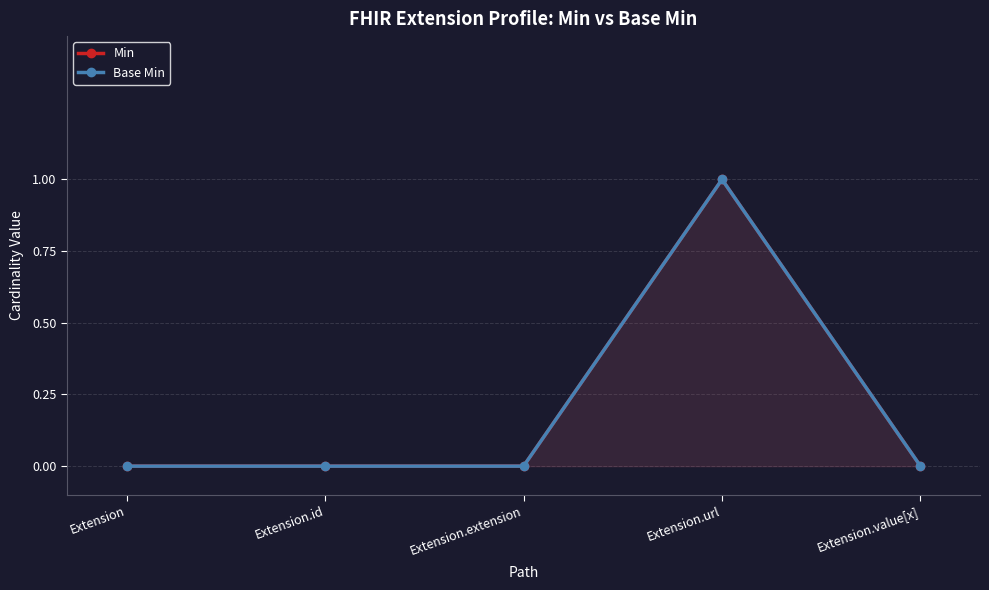

At Extension.extension, list the series in order from smallest to largest.

Min, Base Min